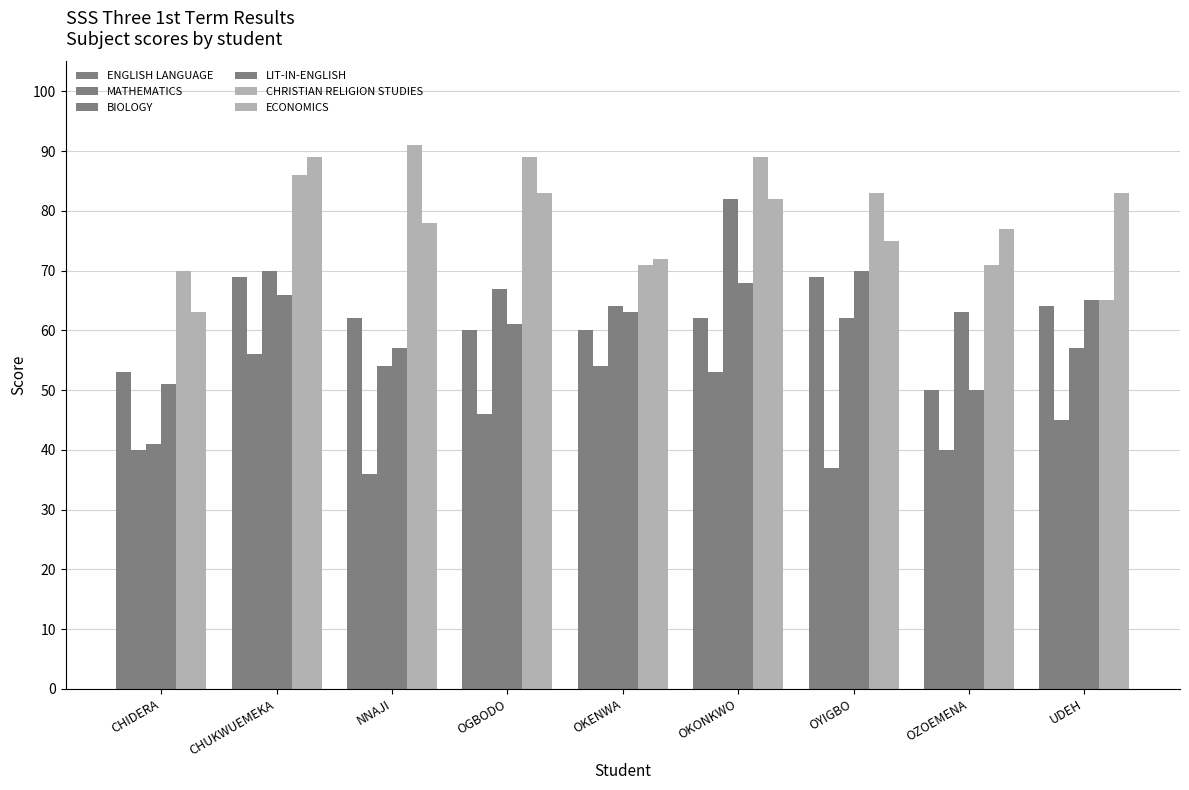

What is the difference between the highest and lowest values at OKONKWO?

36